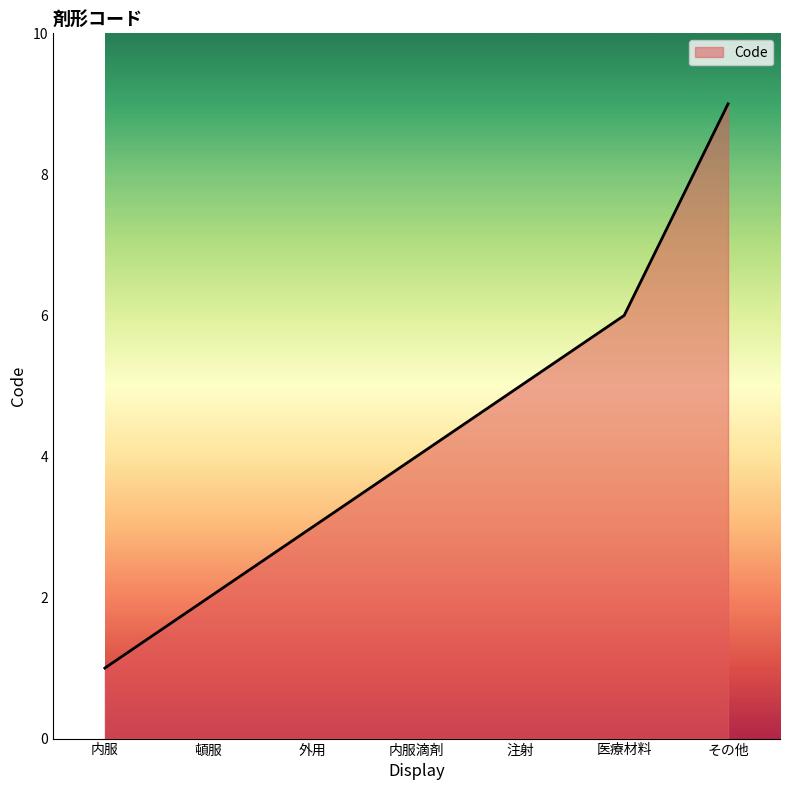

At which category does the chart reach its peak across all series?

その他